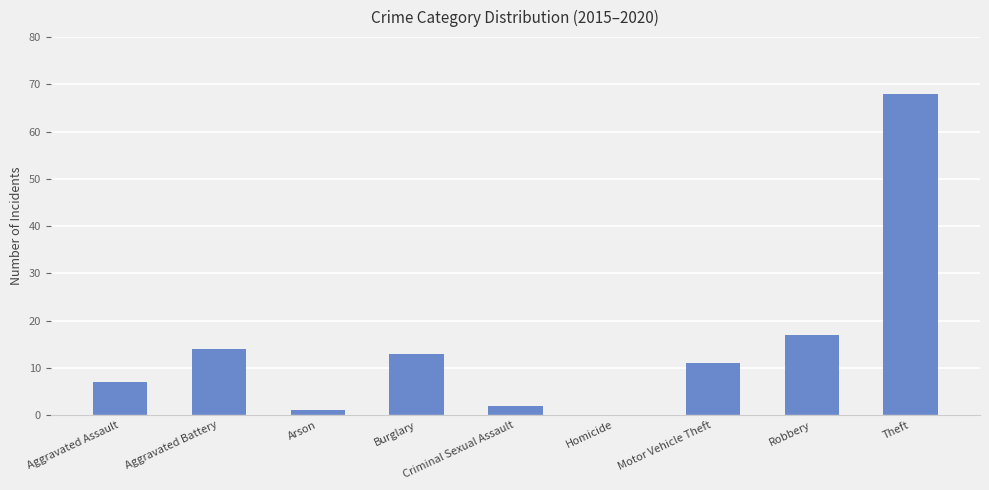

At which category does the chart reach its peak across all series?

Theft